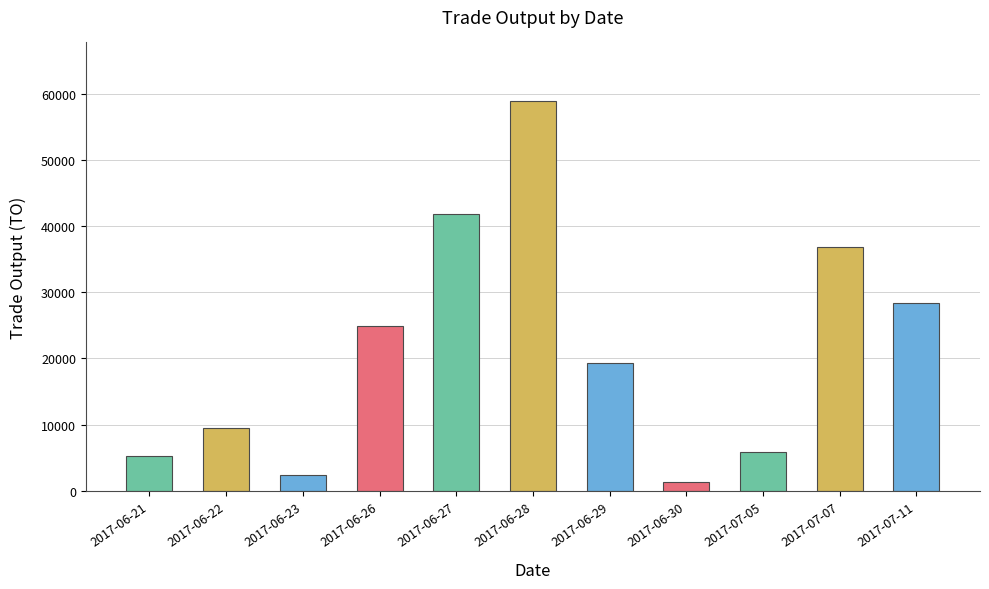

How many bars are there in total?

11